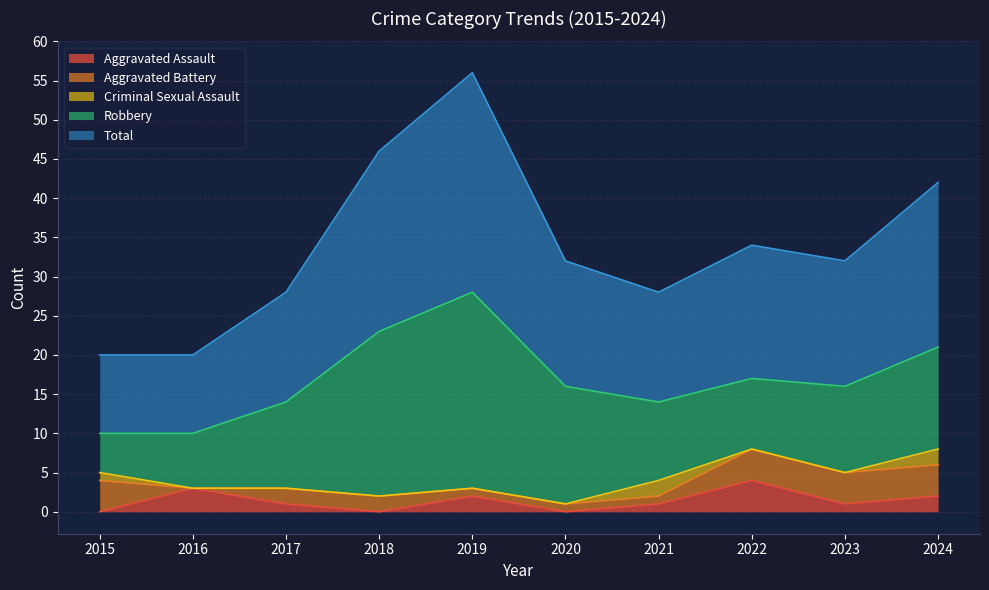

What is the approximate value of Total at 2022, to the nearest 10?

20